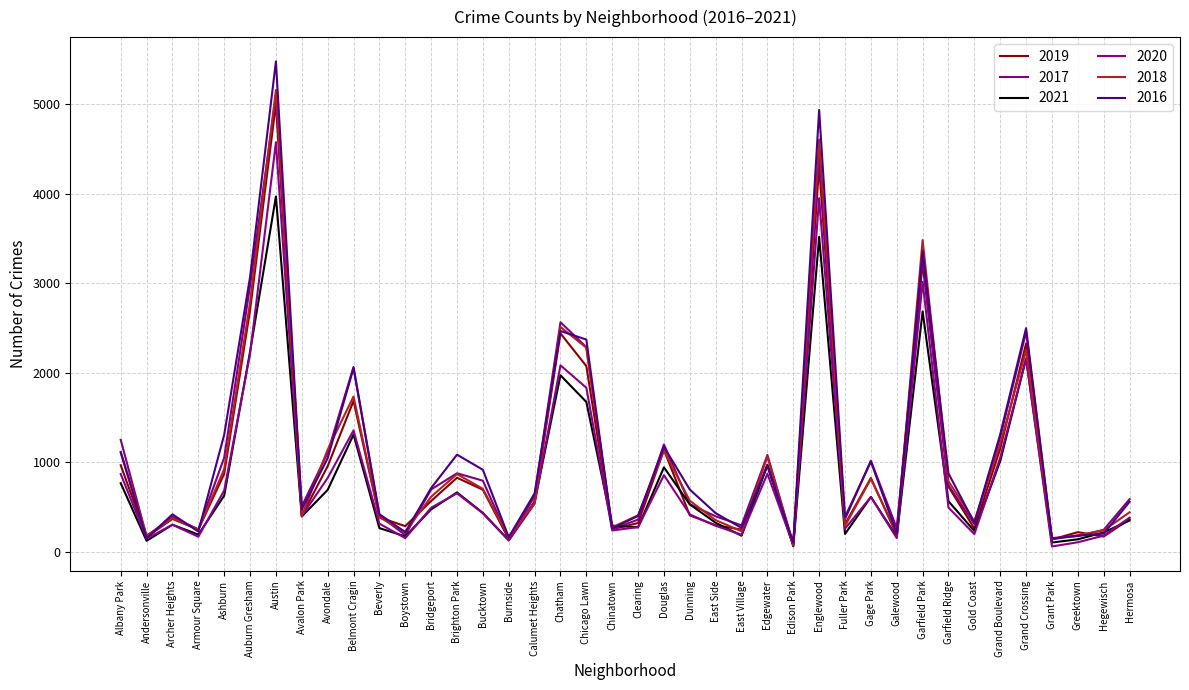

At how many categories does at least one series exceed 4513?

2